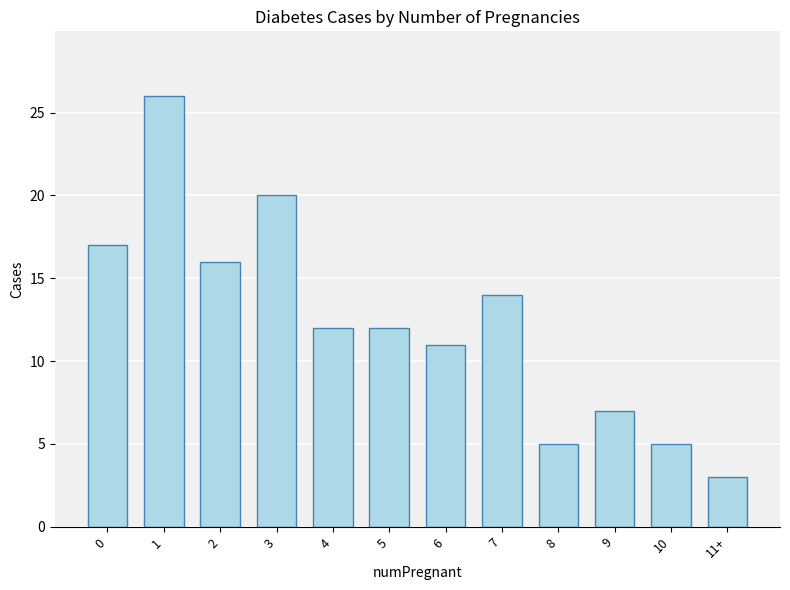

How many bars are there in total?

12